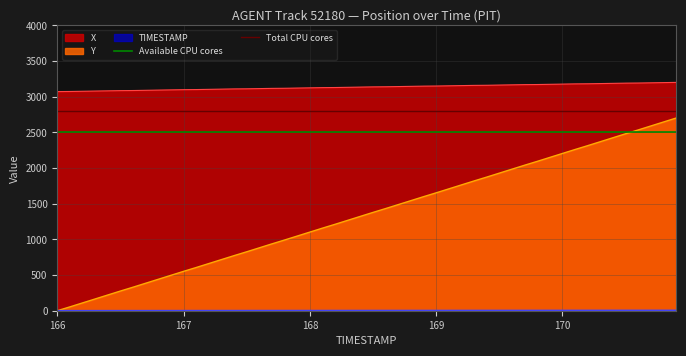

True or false: Y and X cross at least once.

False